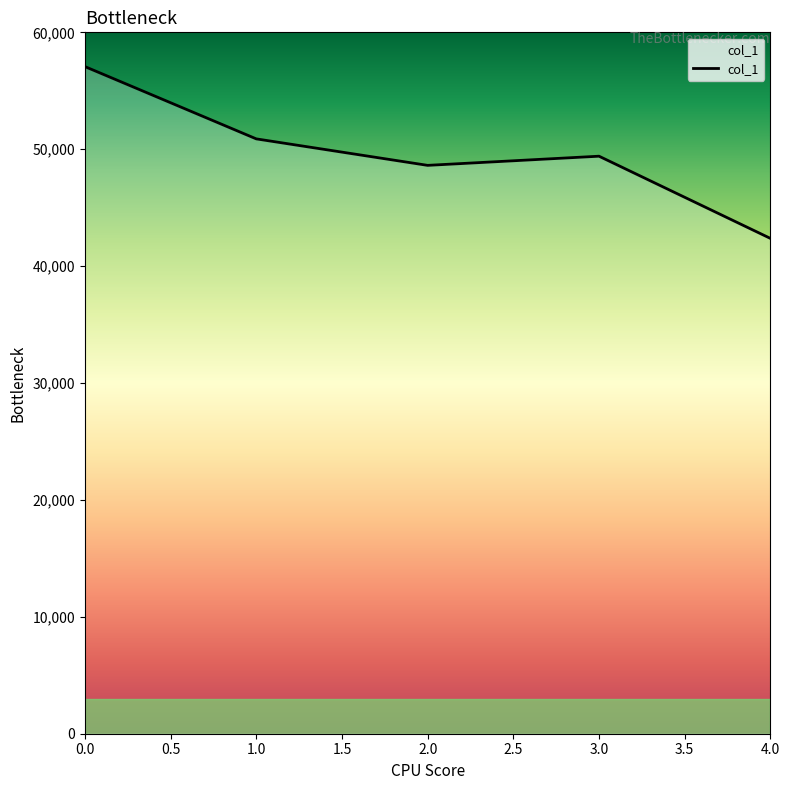

Rank the categories by value from lowest to highest.

4.0, 2.0, 3.0, 1.0, 0.0